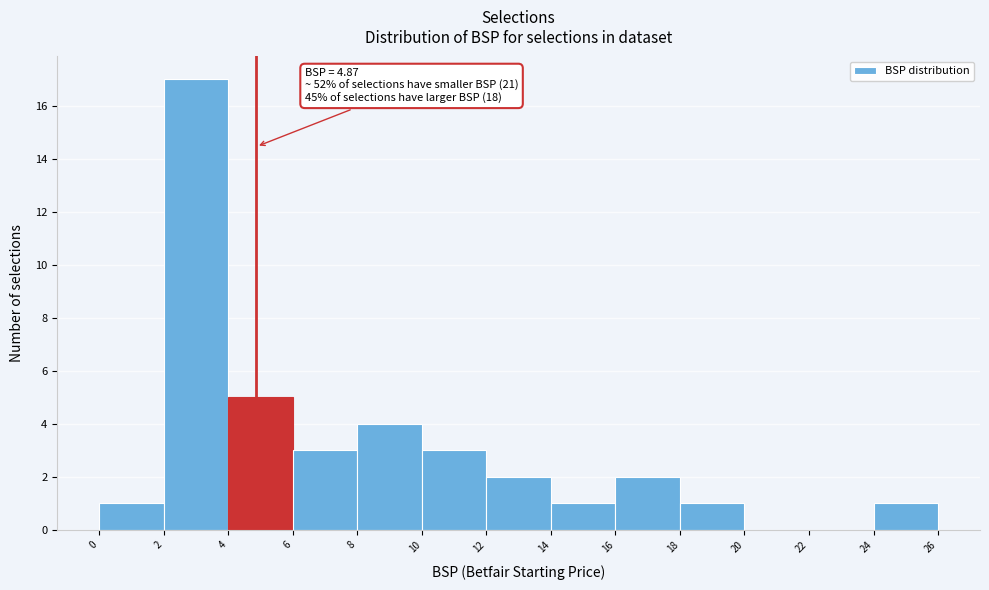

Which range on the x-axis has the tallest bar?

2 to 4